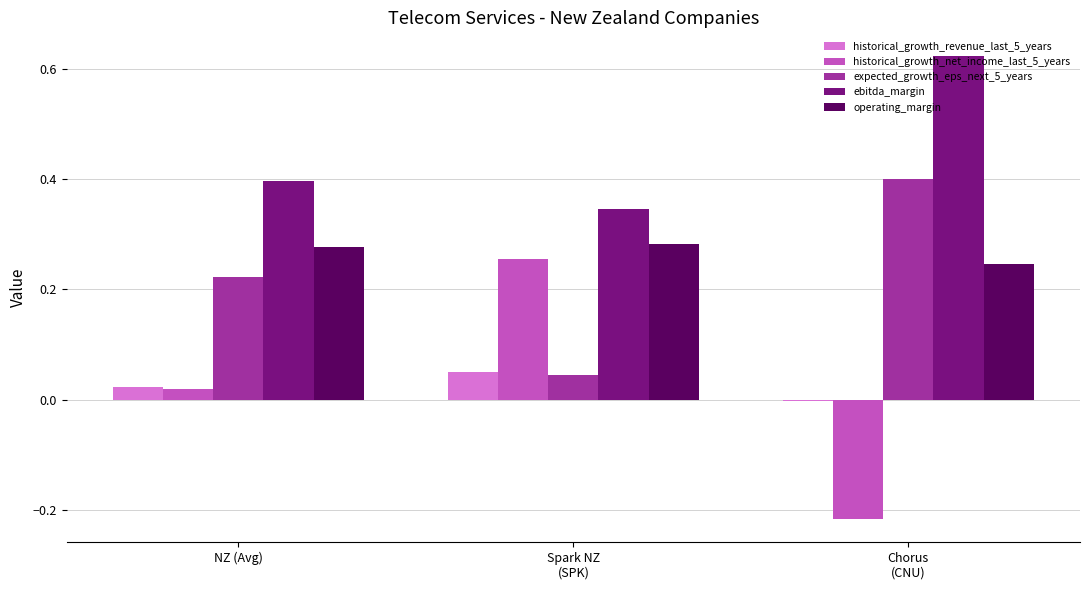

Which series has the largest total across all categories?

ebitda_margin